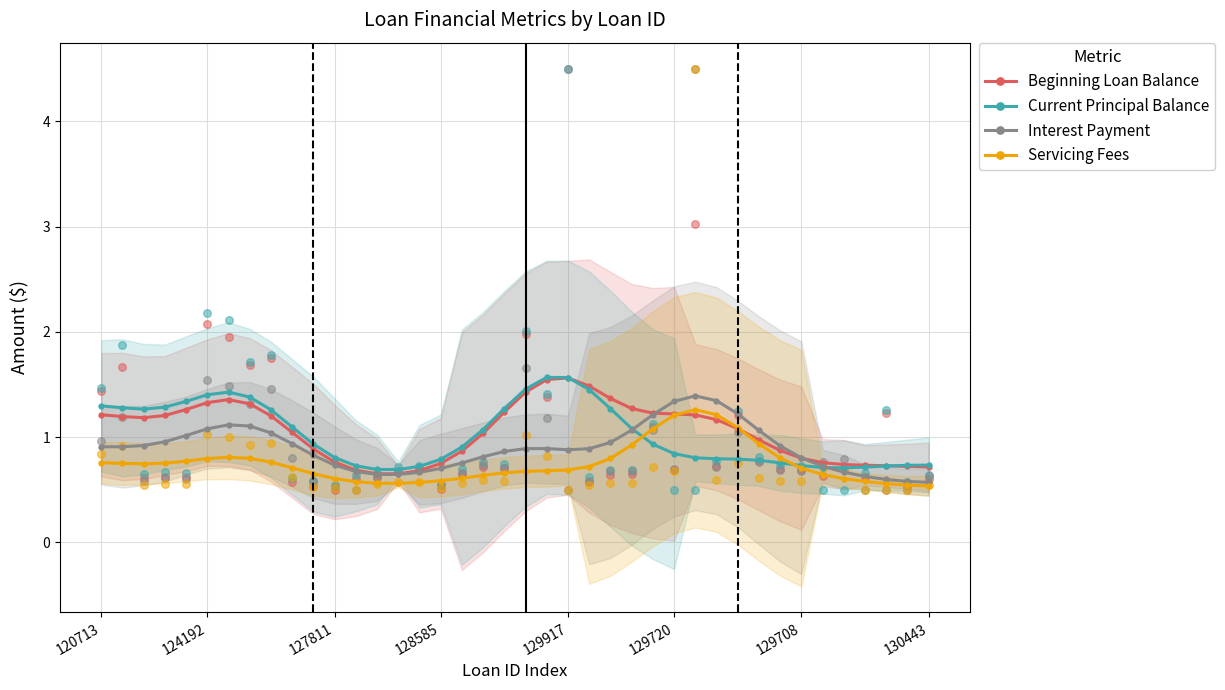

What are all the series names shown in the legend?

Beginning Loan Balance, Current Principal Balance, Interest Payment, Servicing Fees